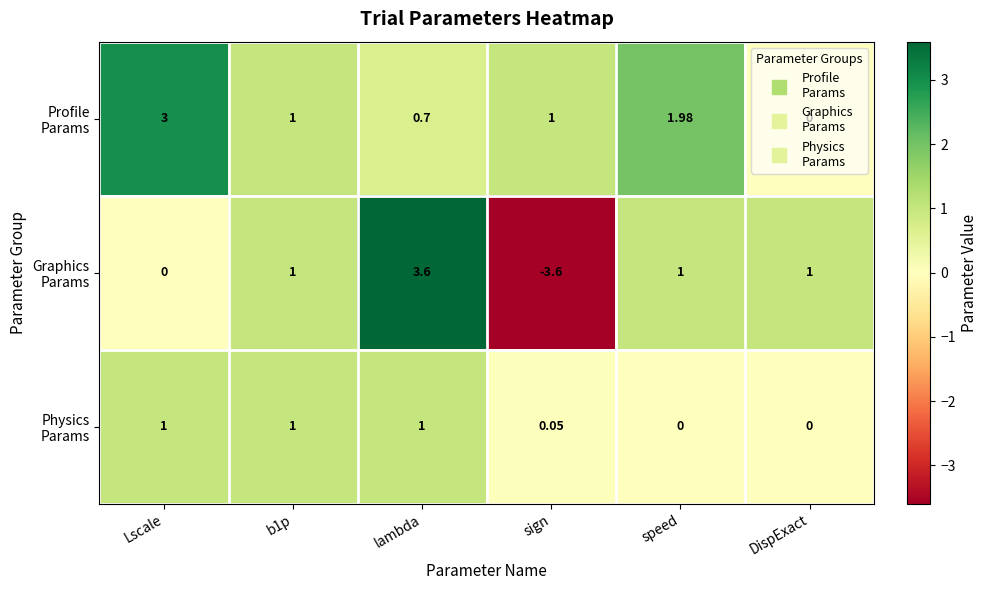

Which category has the highest value across all series?

lambda